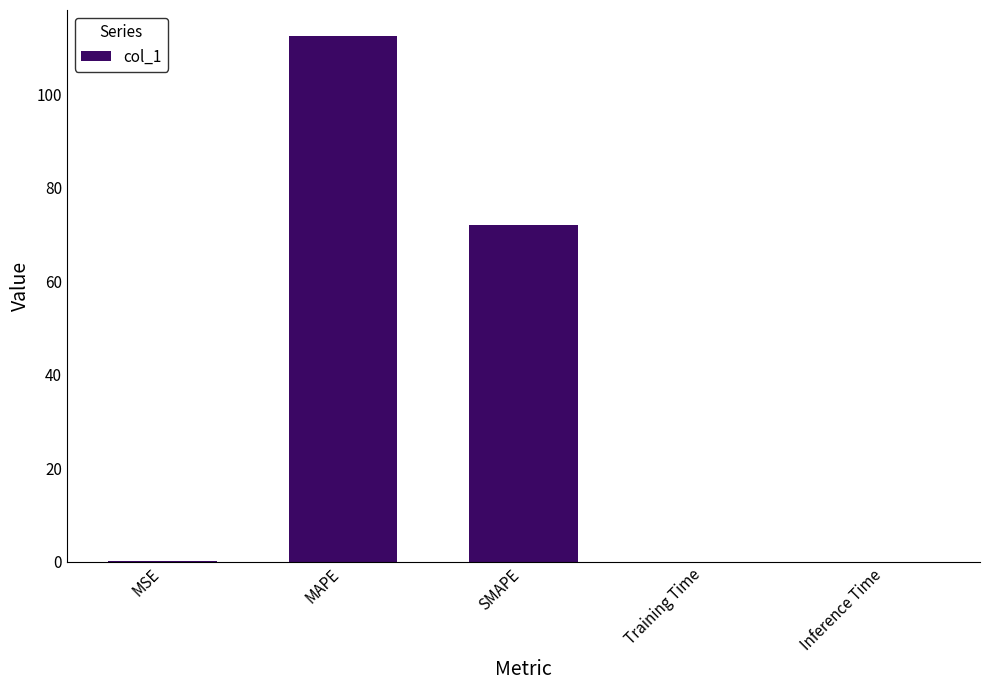

Count the number of data series in this chart.

1